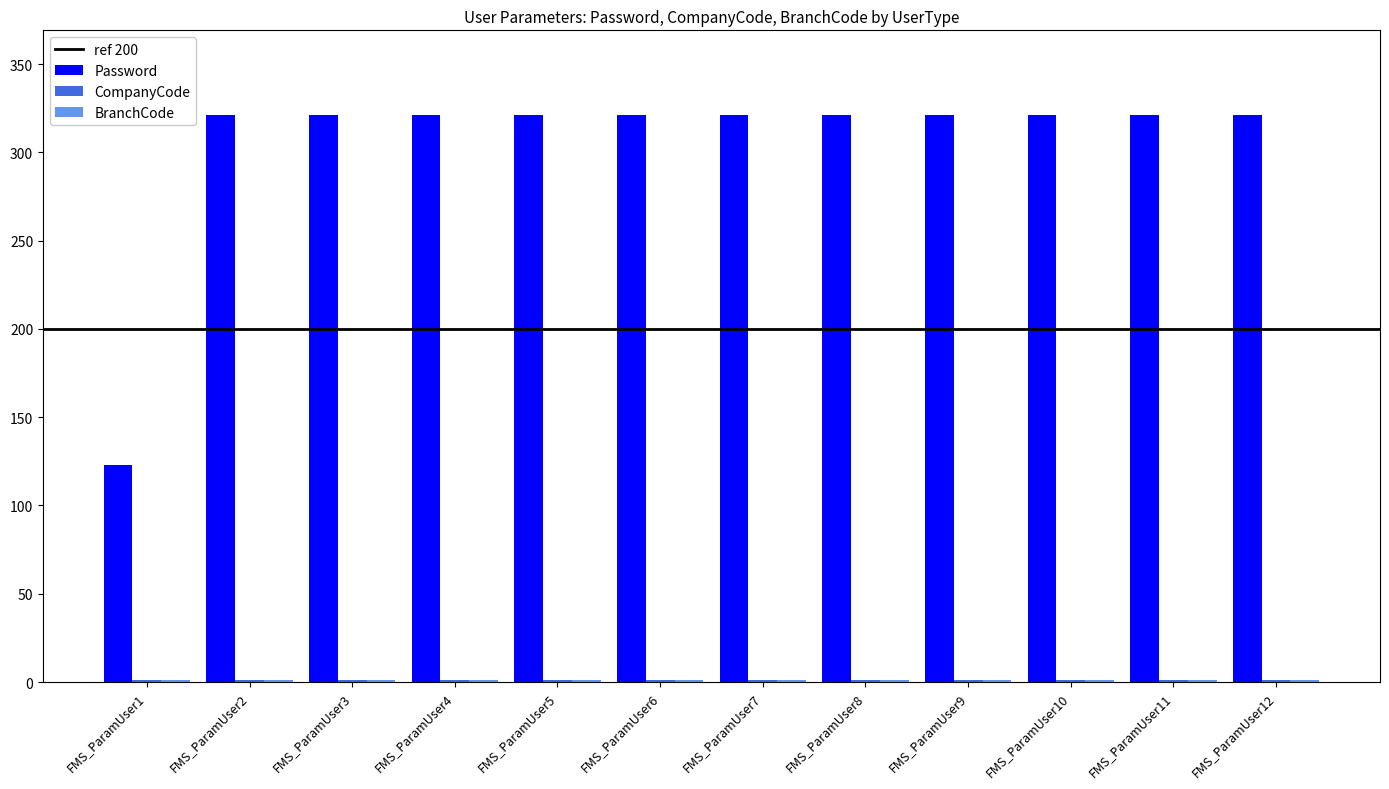

Is it true that Password equals 512 at FMS_ParamUser10?

False